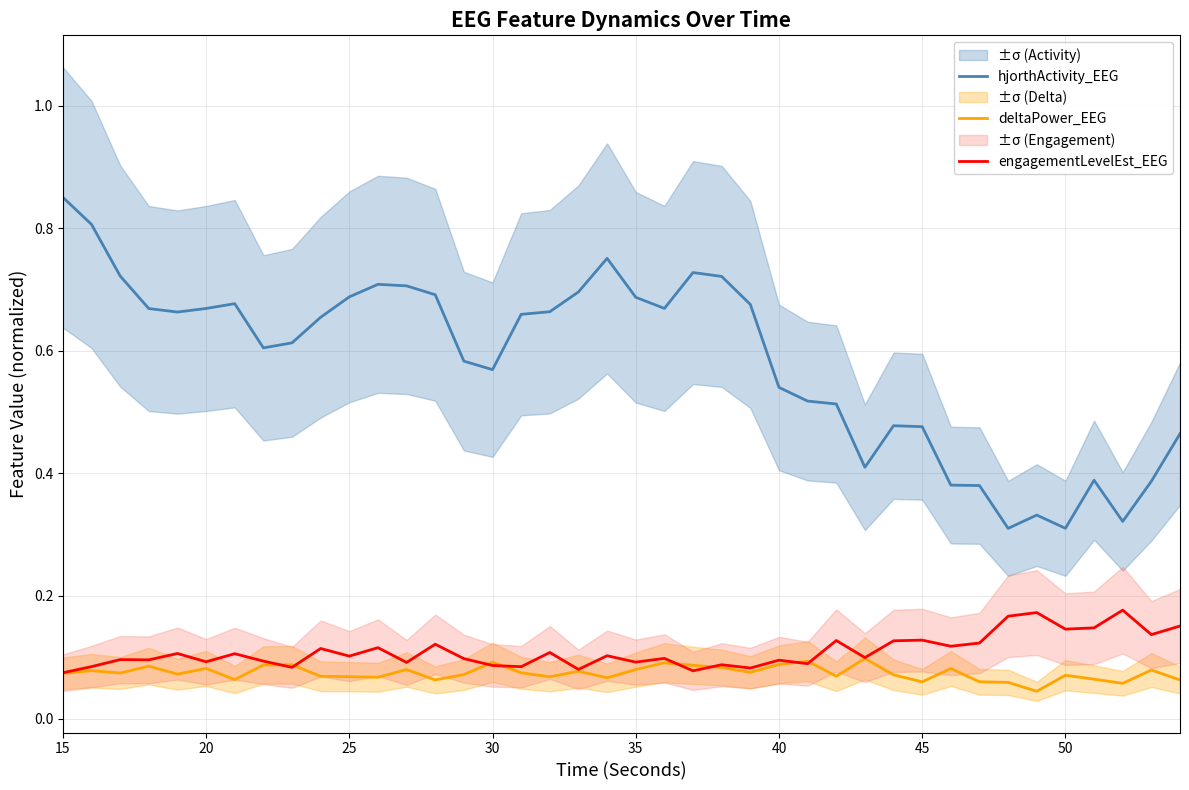

True or false: engagementLevelEst_EEG and hjorthActivity_EEG intersect in this chart.

False